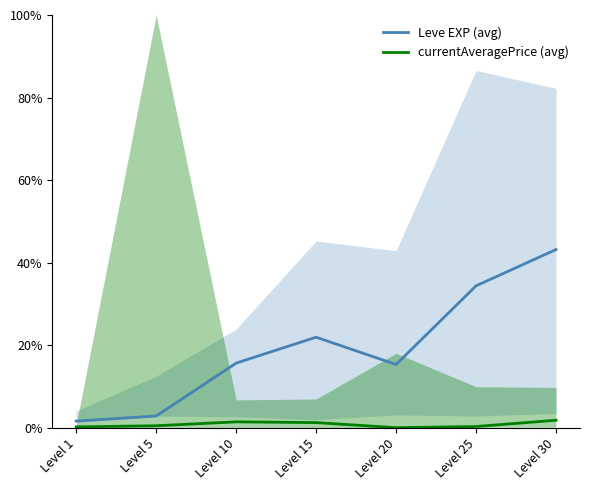

Which has a higher value, Level 20 or Level 30?

Level 30